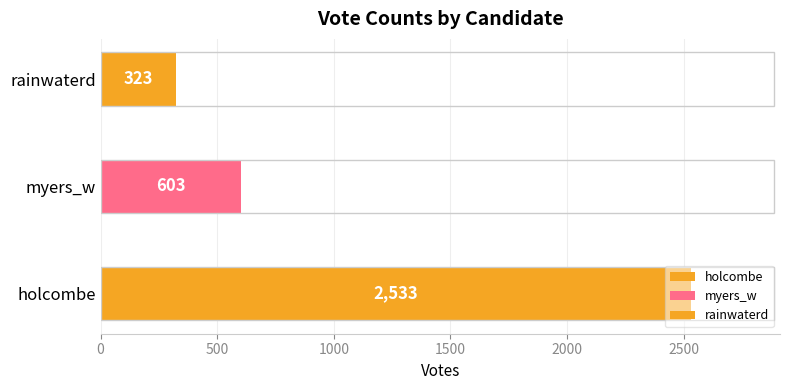

What is the ratio of the value at myers_w to the value at rainwaterd?

1.9